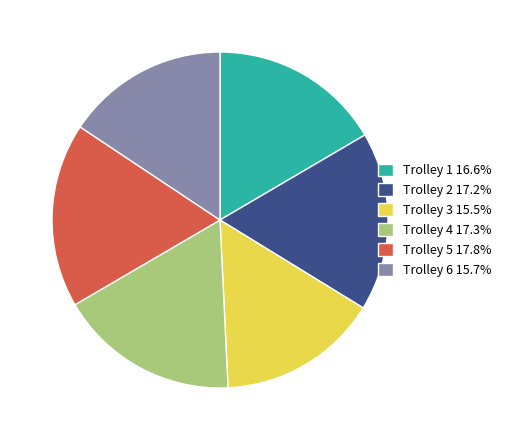

The Trolley 6 slice represents 16% of the pie. True or false?

True